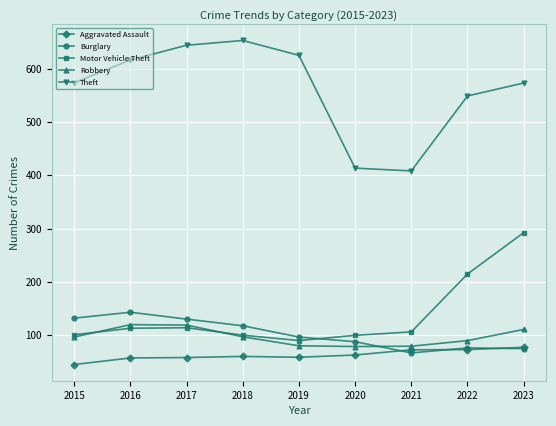

Which category has the highest value in the Robbery series?

2016